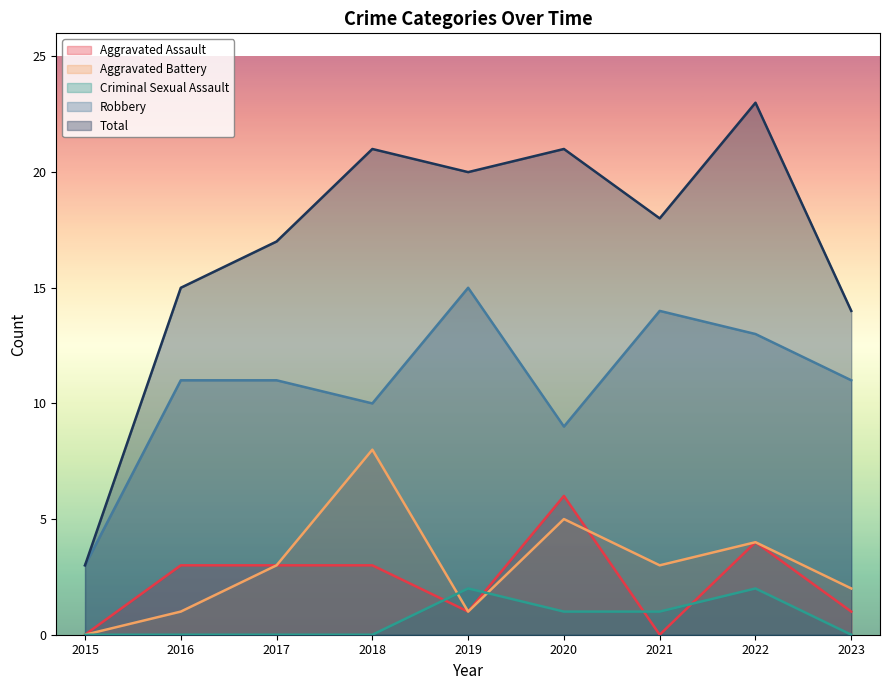

The Criminal Sexual Assault series shows 1 at 2021. True or false?

True